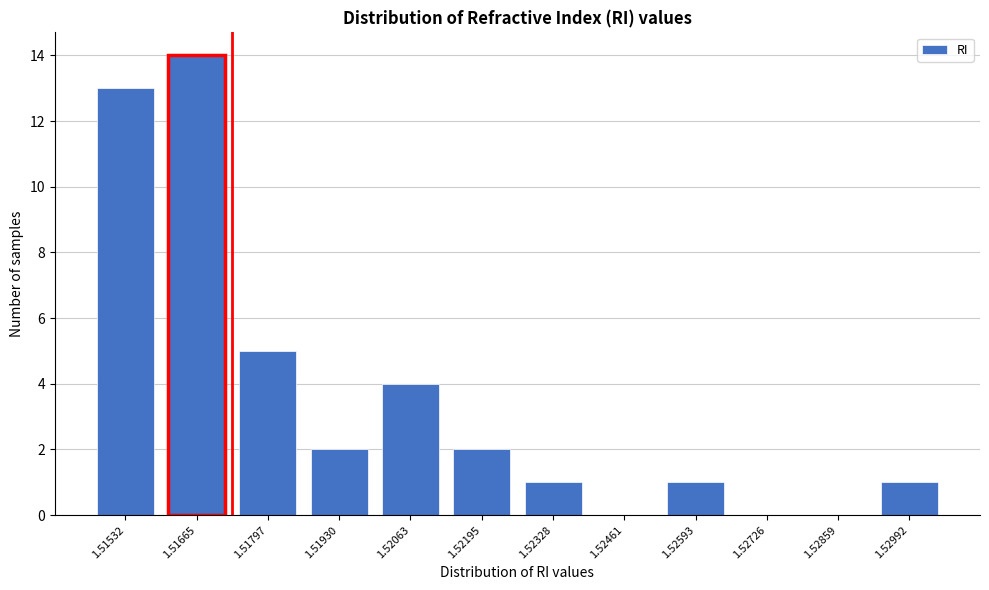

Reading left to right, list all the values displayed in this chart.

1.51532=13	1.51665=14	1.51797=5	1.51930=2	1.52063=4	1.52195=2	1.52328=1	1.52461=0	1.52593=1	1.52726=0	1.52859=0	1.52992=1